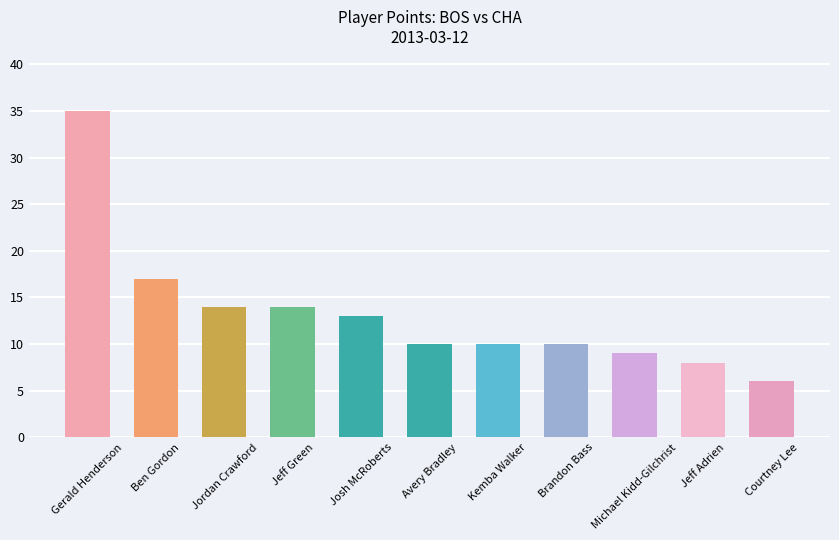

Reading left to right, list all the values displayed in this chart.

Gerald Henderson=35	Ben Gordon=17	Jordan Crawford=14	Jeff Green=14	Josh McRoberts=13	Avery Bradley=10	Kemba Walker=10	Brandon Bass=10	Michael Kidd-Gilchrist=9	Jeff Adrien=8	Courtney Lee=6